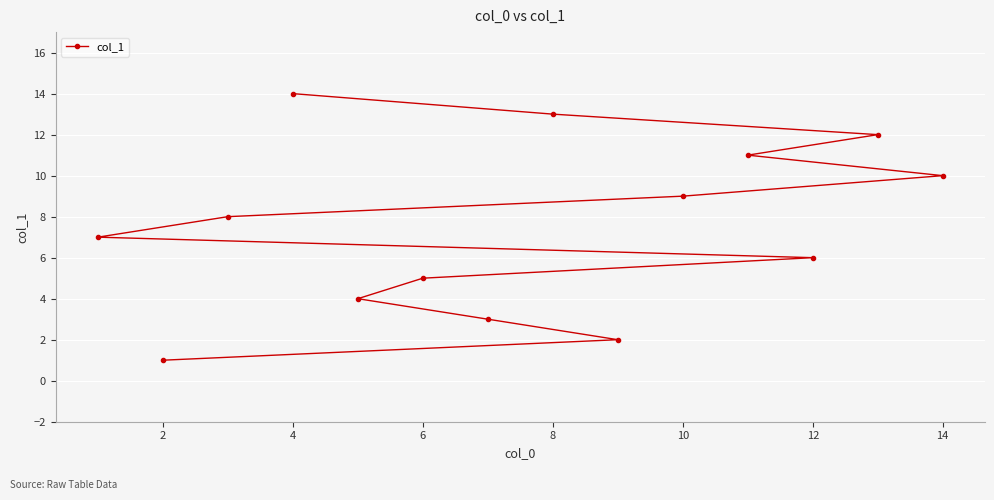

What is the ratio of the value at 4 to the value at 12?

2.3